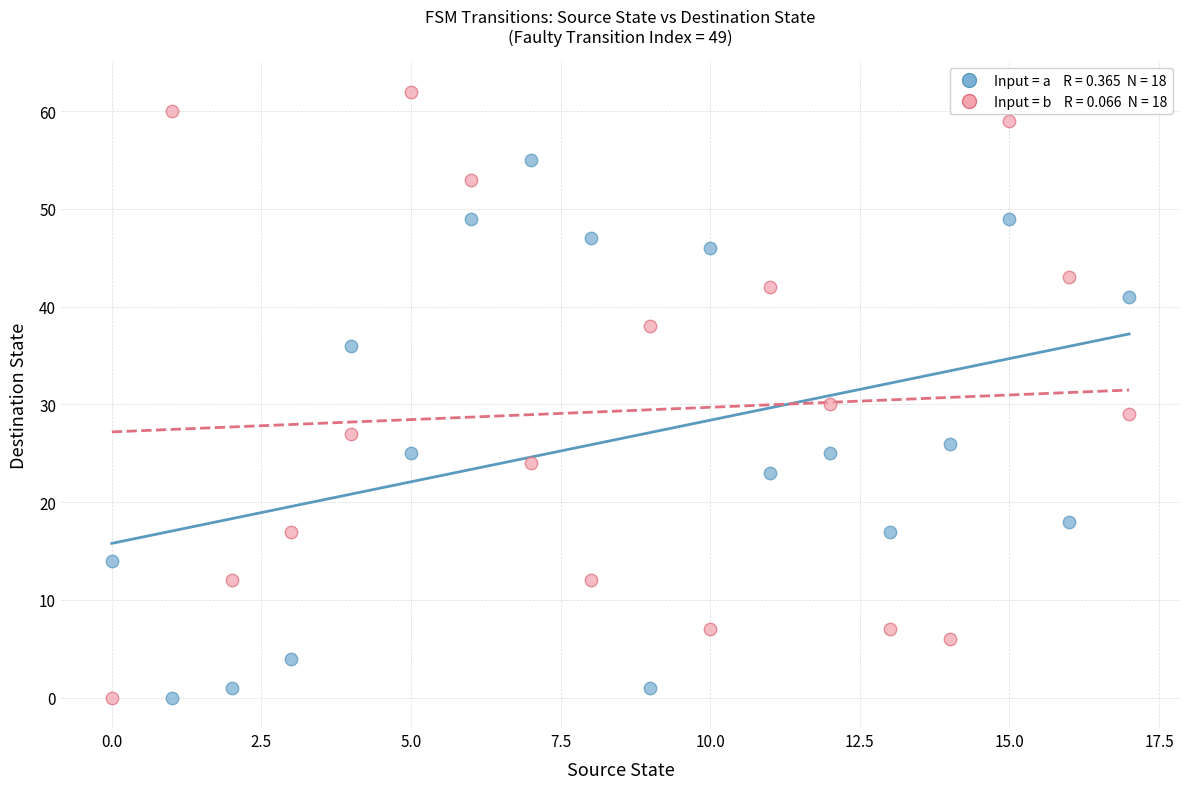

Across all data points, what is the range of Y values (max minus min)?

62